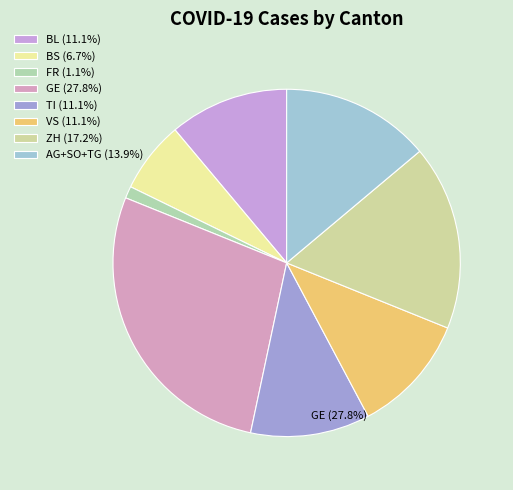

The TI slice represents 11% of the pie. True or false?

True